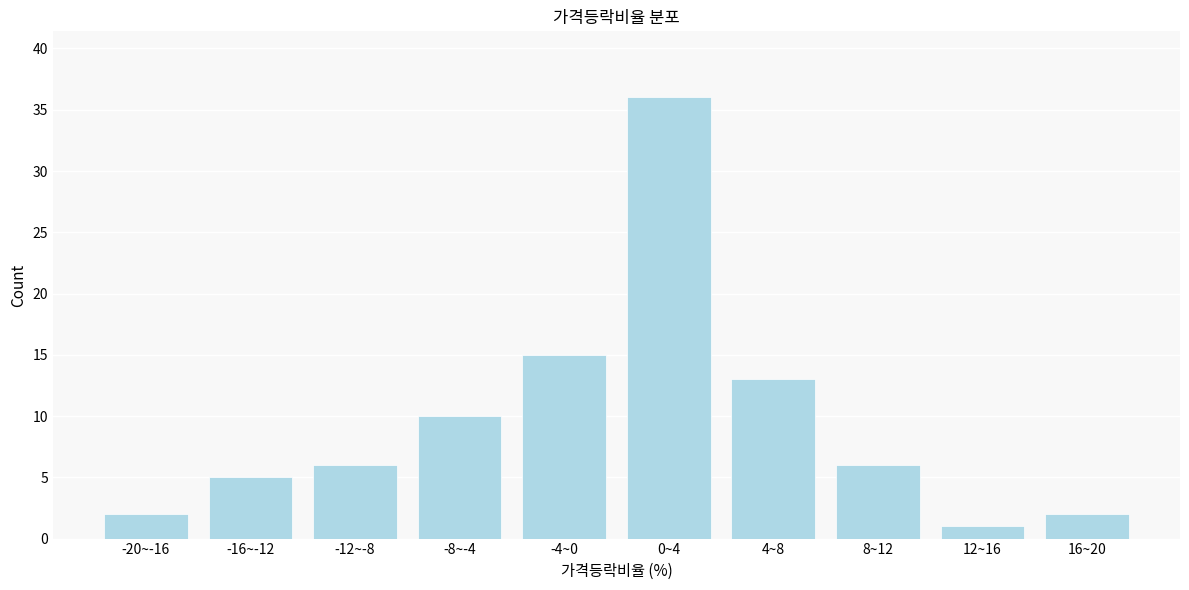

Reading left to right, extract all data points from this chart.

2	5	6	10	15	36	13	6	1	2